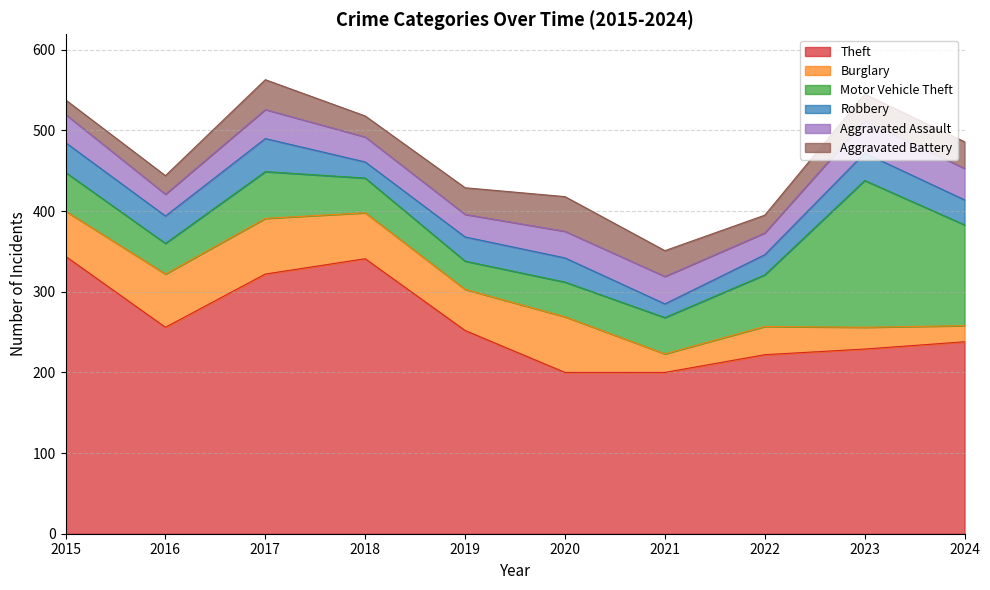

What is the highest value of the Motor Vehicle Theft series?

182